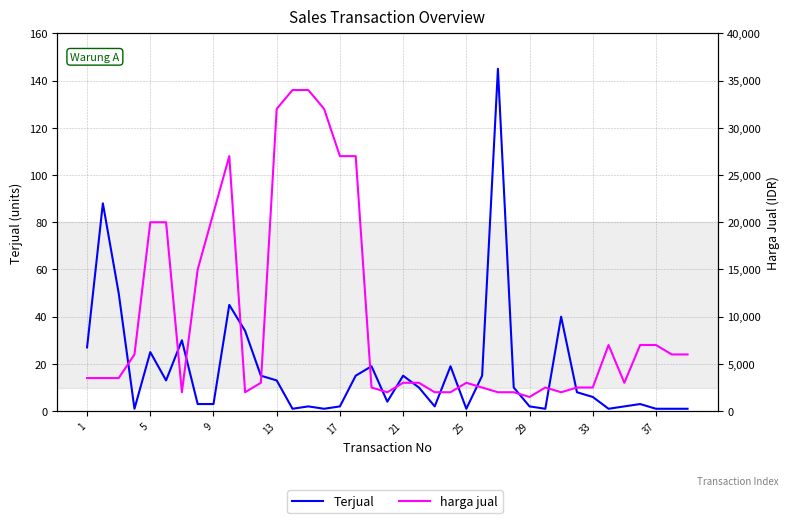

How many lines are shown in the chart?

2